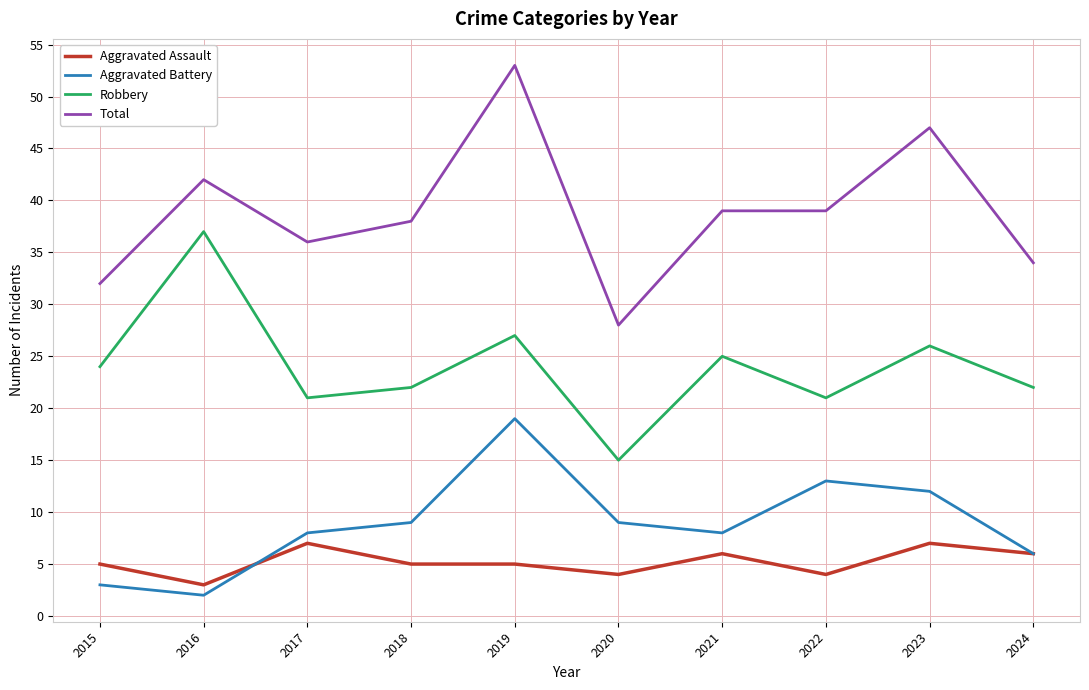

What is the minimum value for Aggravated Assault?

3